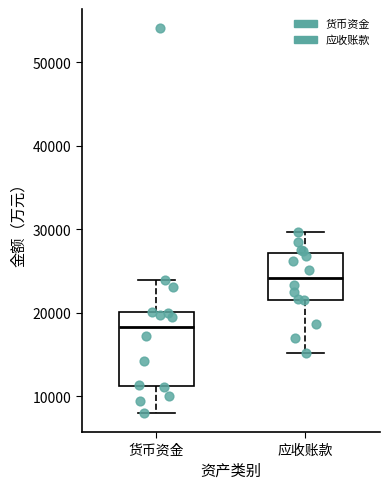

Where does the median line of the box for 货币资金 sit on the y-axis? The values are not printed on the chart, so give them approximately, as read against the axis.

18000